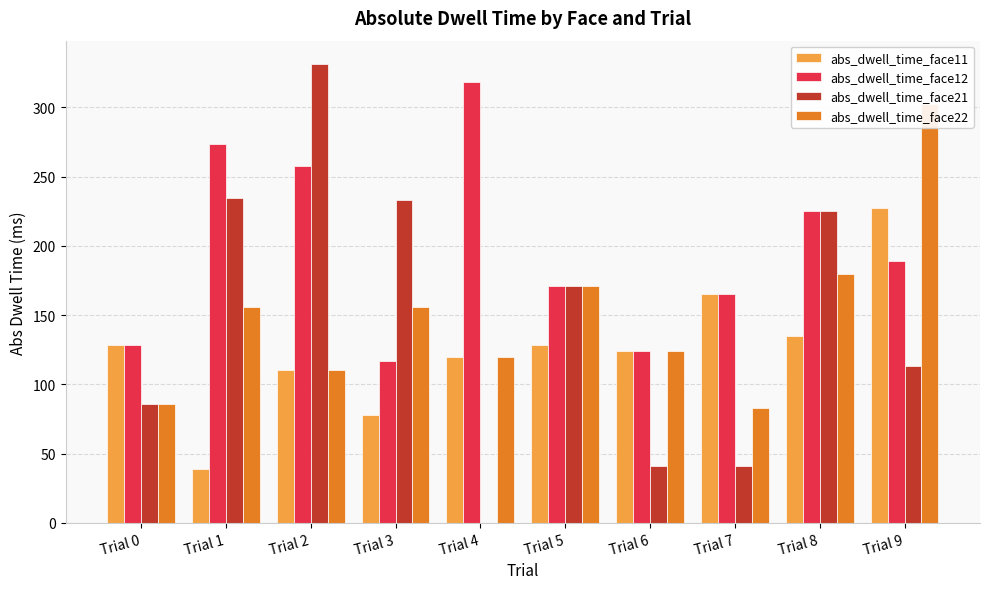

Which label corresponds to the largest value in the chart?

Trial 2